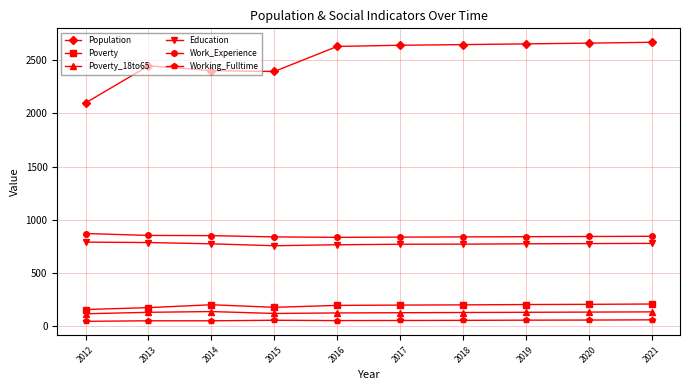

True or false: Population has a value of 2662 at 2020.

True